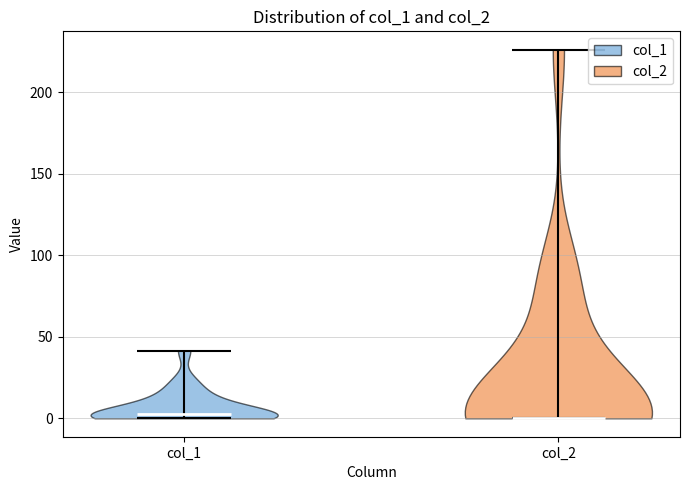

Where does the median line of the violin for col_1 sit on the y-axis? The values are not printed on the chart, so give them approximately, as read against the axis.

5